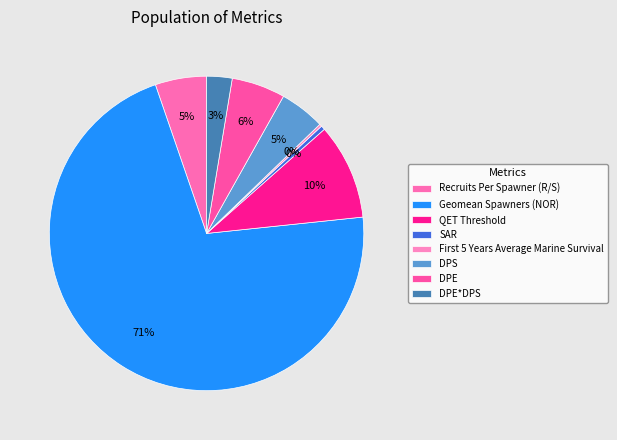

What percentage is the DPE*DPS slice, to the nearest percent?

3%